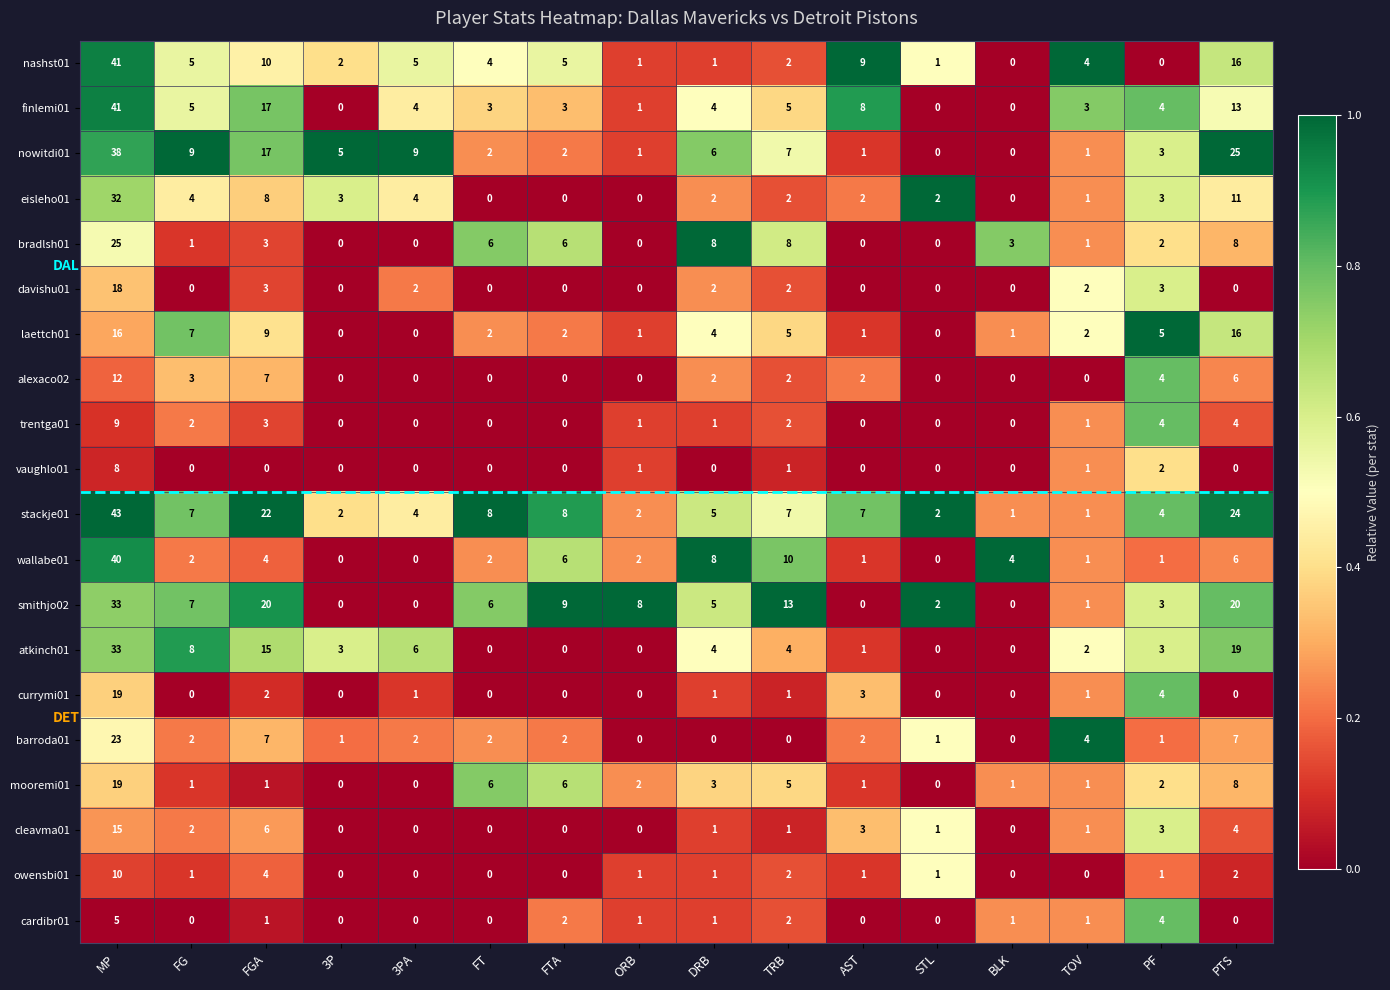

What is the difference between the second highest and second lowest values in the barroda01 series?

7